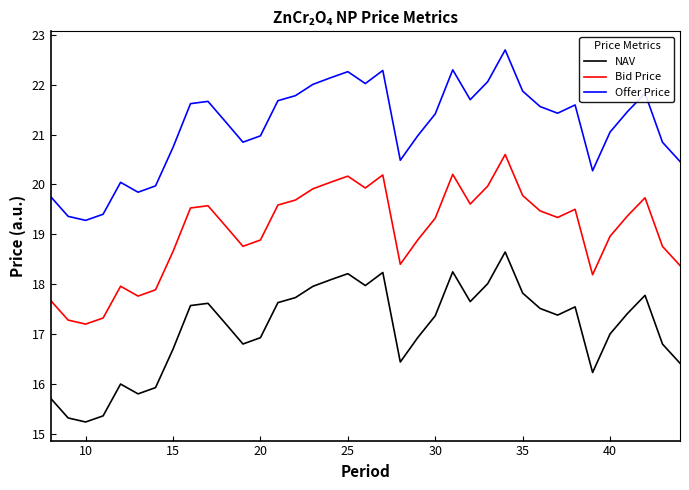

What is the difference between the maximum and minimum values in the Bid Price series?

3.4